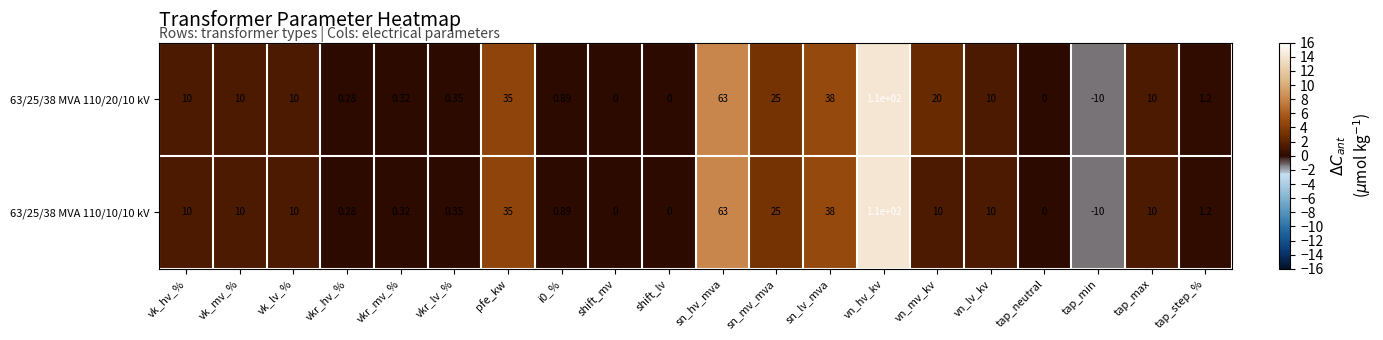

Which category has the highest value in the 63/25/38 MVA 110/10/10 kV series?

vn_hv_kv